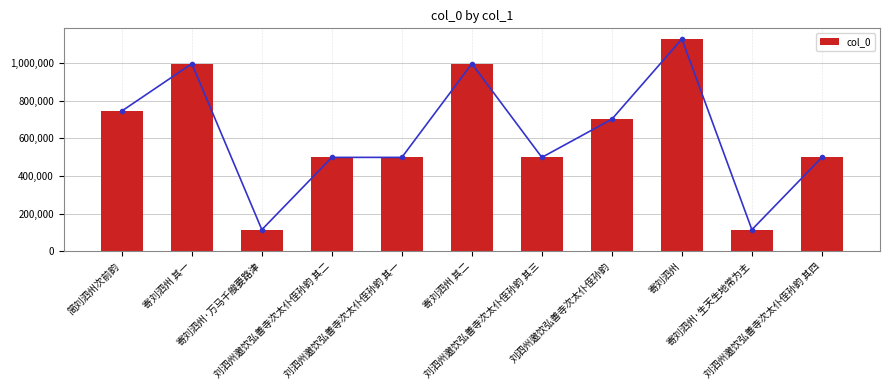

Reading left to right, transcribe all the data shown in this chart.

简刘泗州次前韵=744662	寄刘泗州 其一=995769	寄刘泗州·万马千艘要路津=115196	刘泗州邀饮弘善寺次太仆侄孙韵 其二=498754	刘泗州邀饮弘善寺次太仆侄孙韵 其一=498753	寄刘泗州 其二=995768	刘泗州邀饮弘善寺次太仆侄孙韵 其三=498755	刘泗州邀饮弘善寺次太仆侄孙韵=701378	寄刘泗州=1126981	寄刘泗州·生天生地常为主=115195	刘泗州邀饮弘善寺次太仆侄孙韵 其四=498756